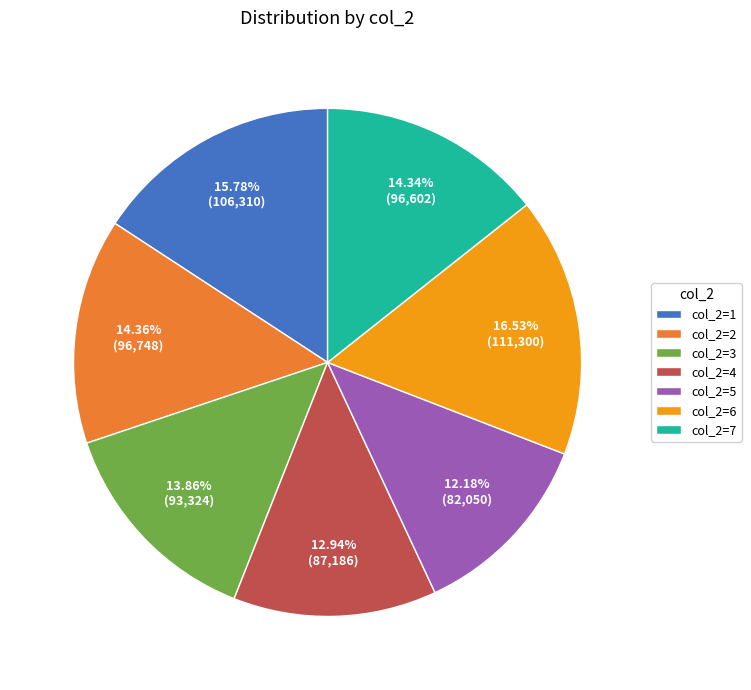

Which category has the biggest portion of the pie?

col_2=6